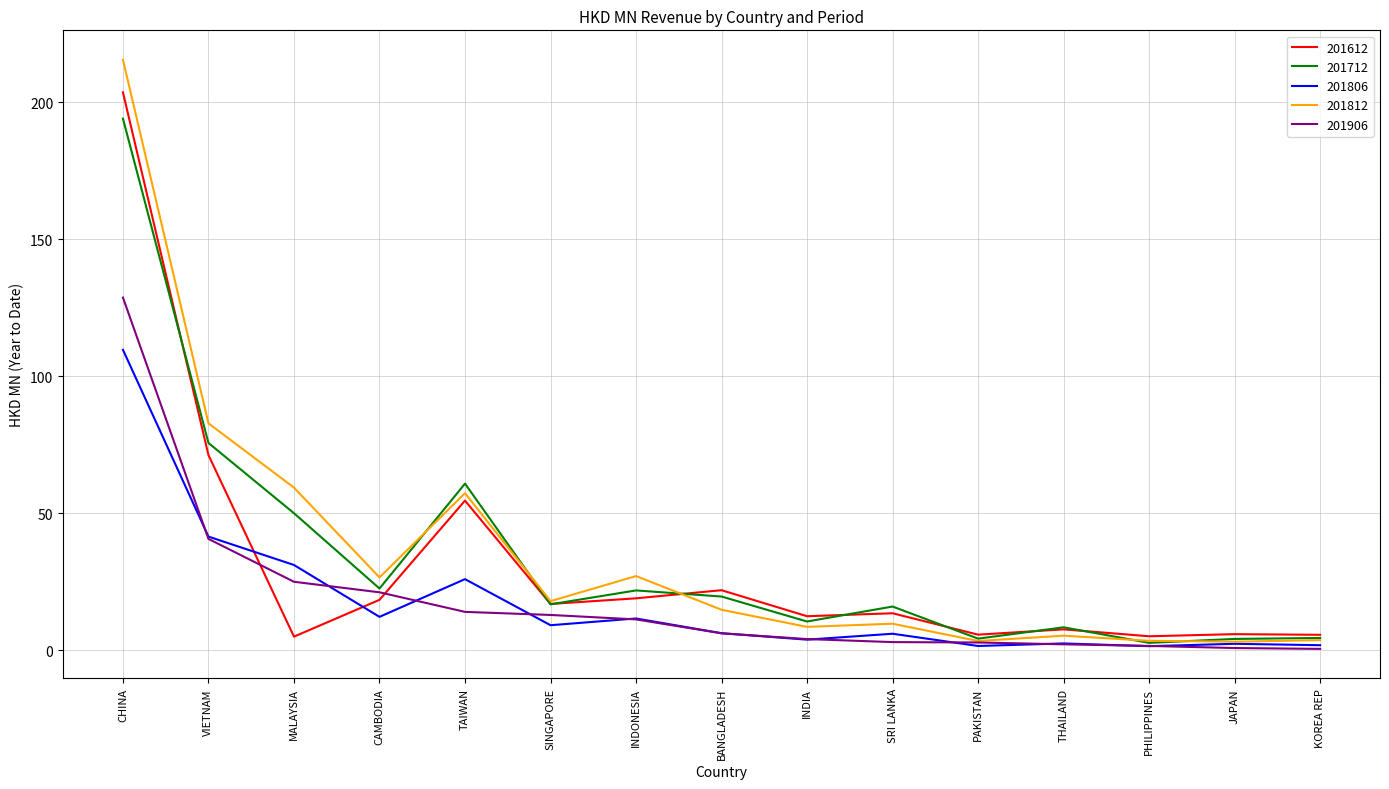

Which series has the widest spread of values?

201812